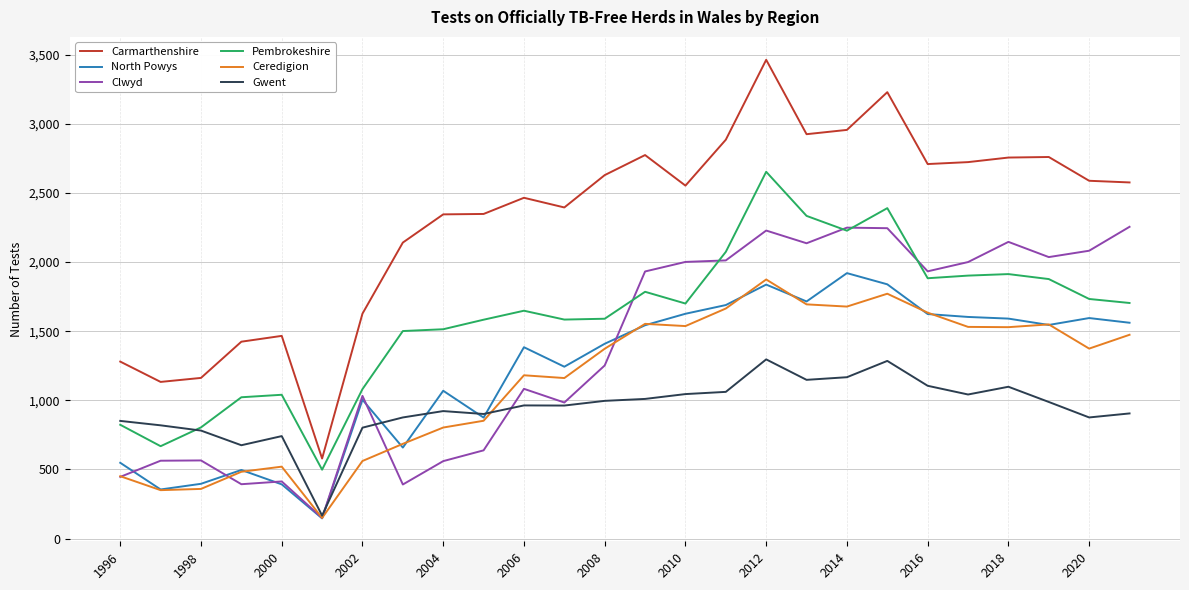

What is the maximum value for Clwyd?

2255